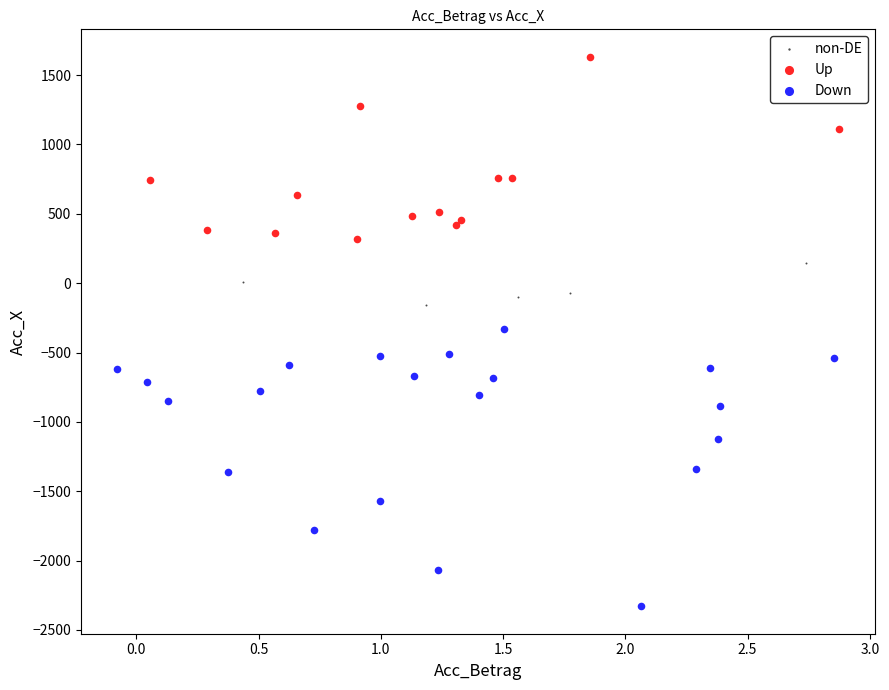

What are all the series names shown in the legend?

non-DE, Up, Down